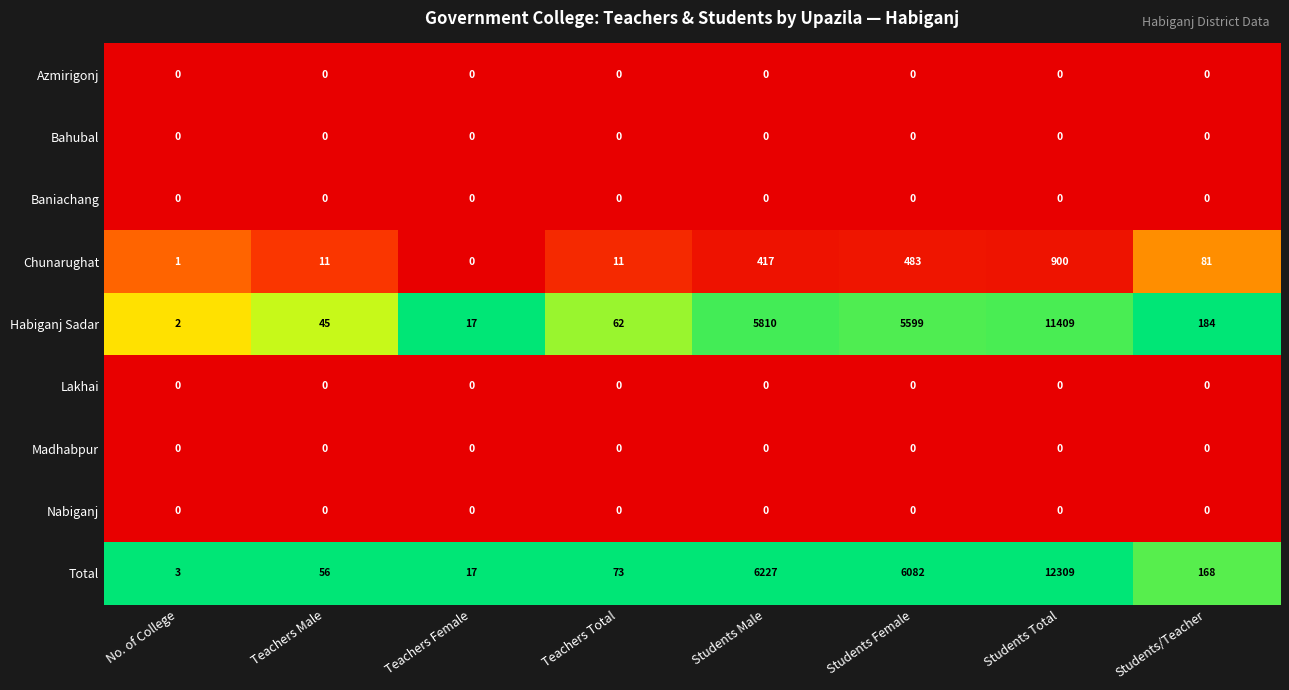

How many data points does each series have?

8